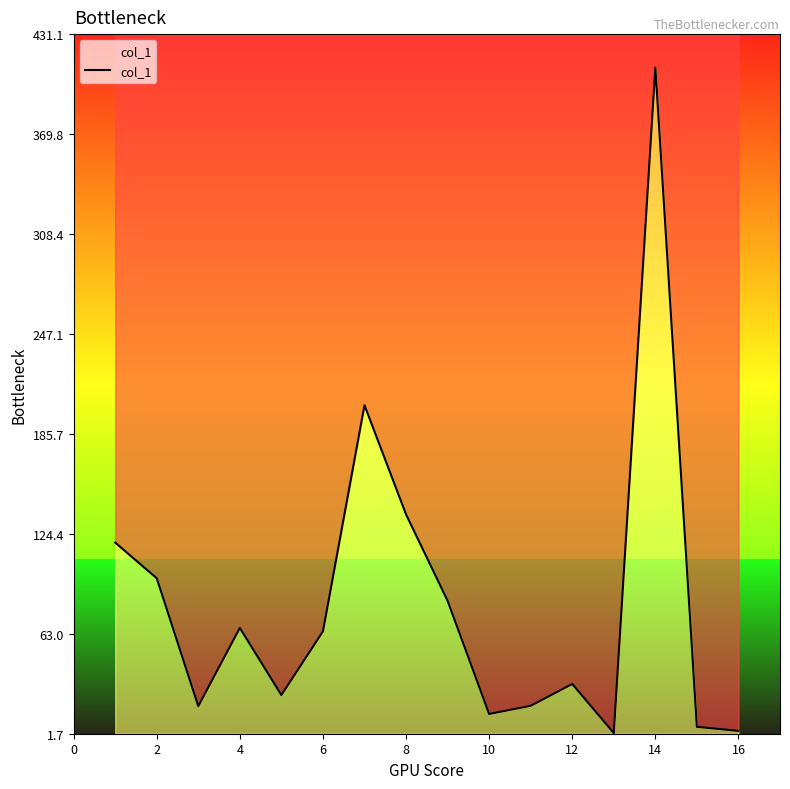

What is the value of the 16th point from the left?

3.4